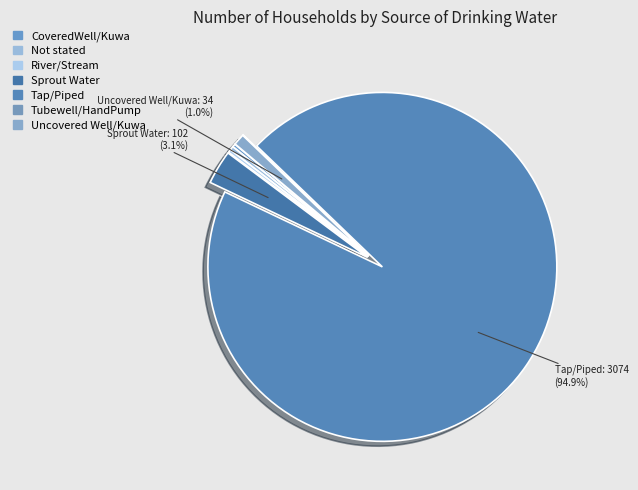

Which slice represents more than half of the pie?

Tap/Piped